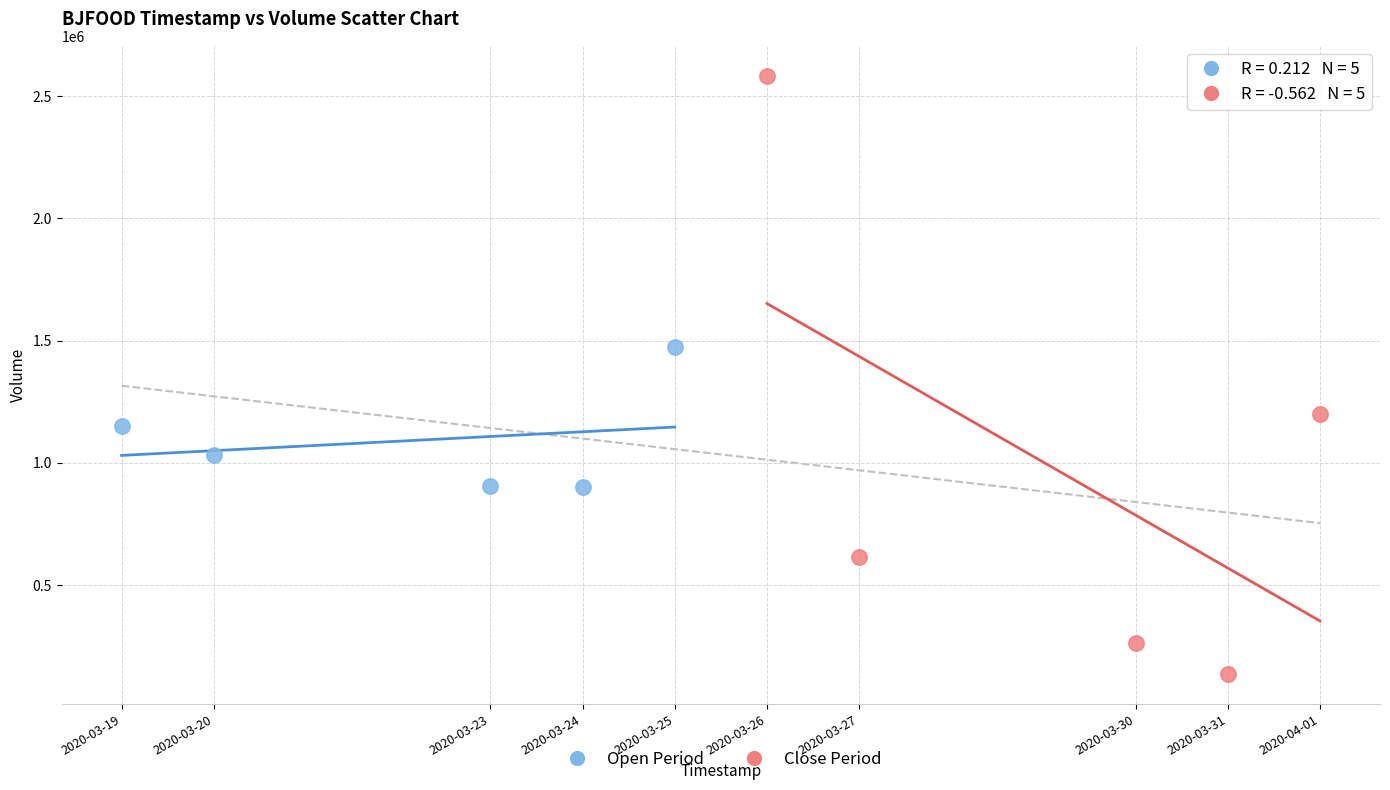

Which series has the largest Y range (max minus min)?

Close Period